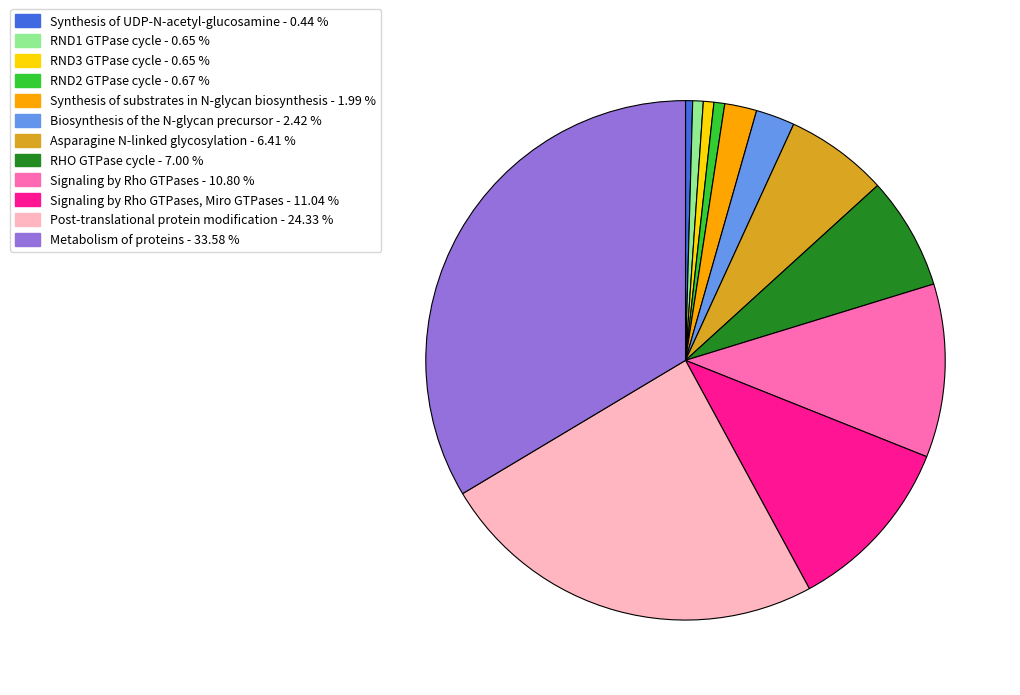

Is there a majority slice in this chart?

No